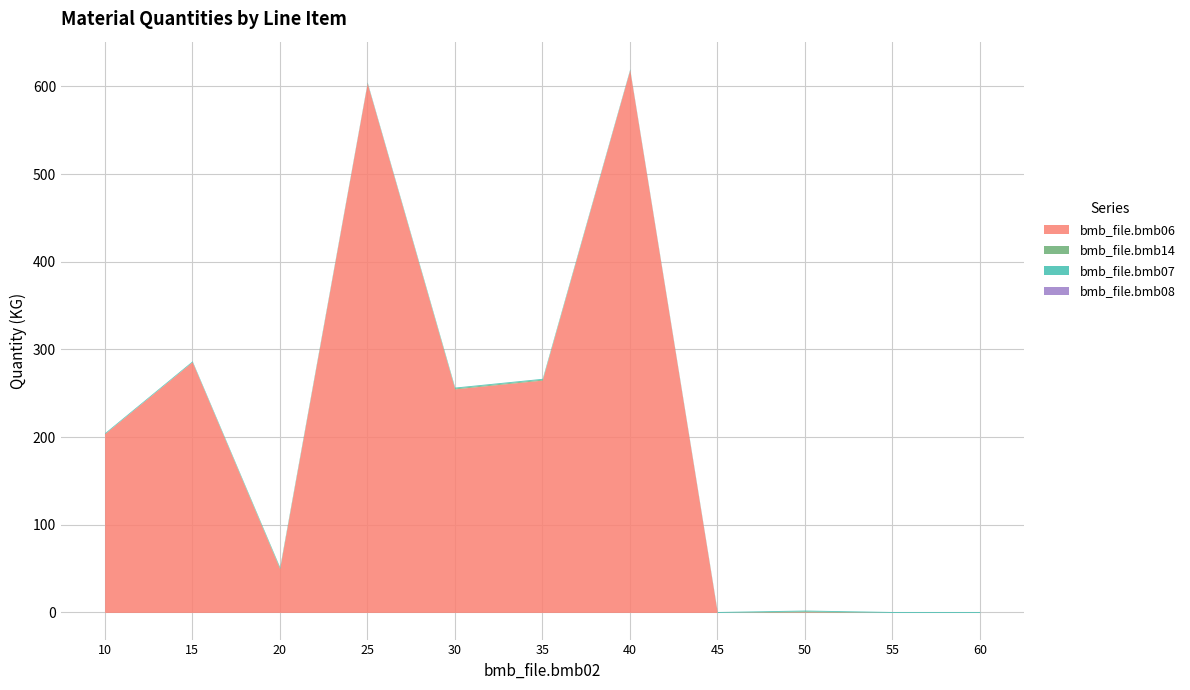

How many series are shown in this chart?

4